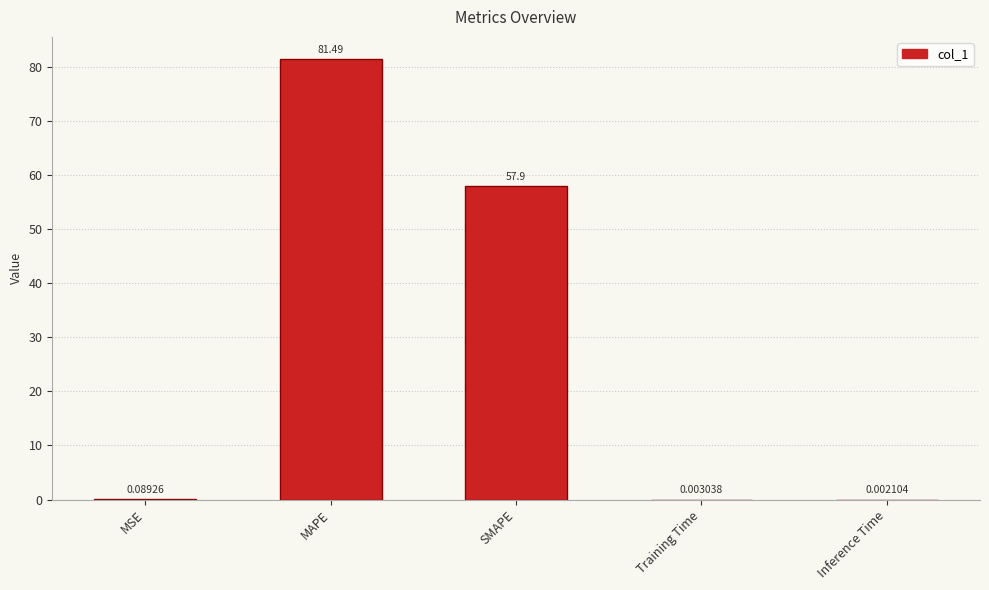

Between Inference Time and Training Time, which is larger?

Training Time